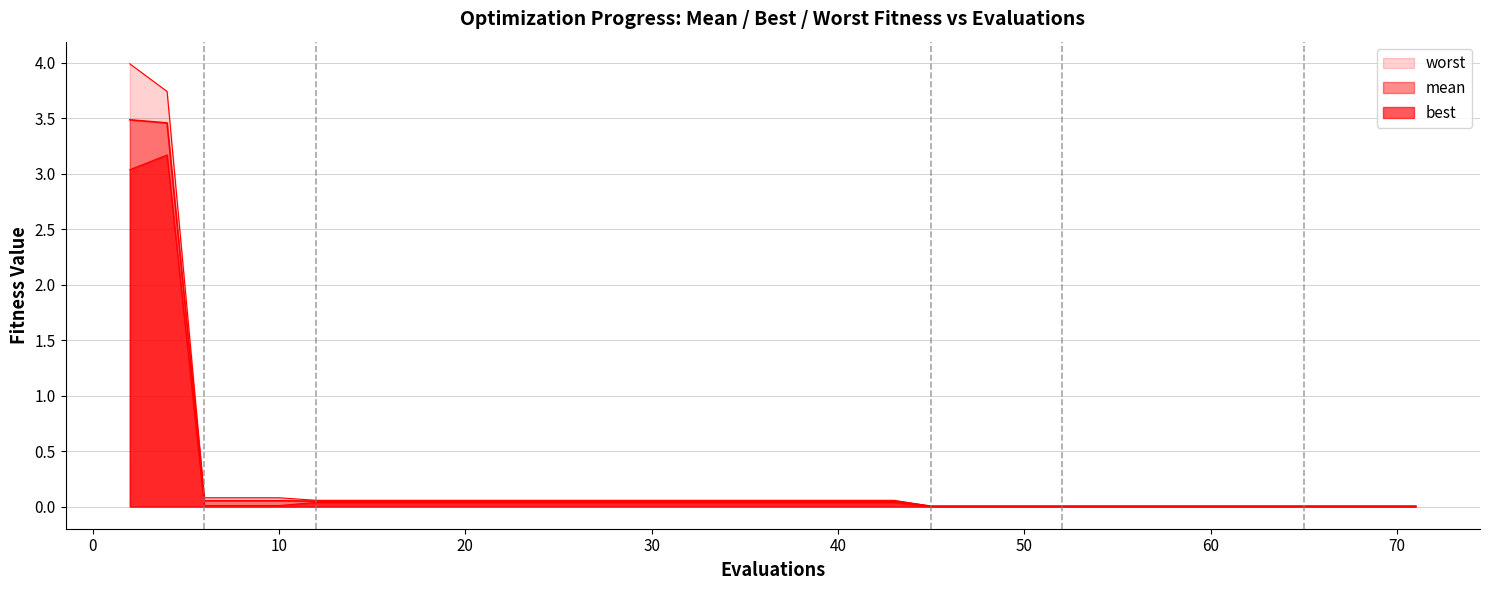

How many categories are shown in the chart?

40